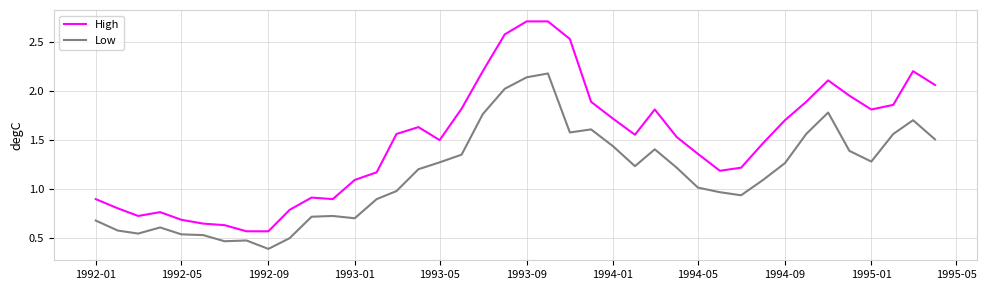

List the series in order of their overall mean, highest first.

High, Low